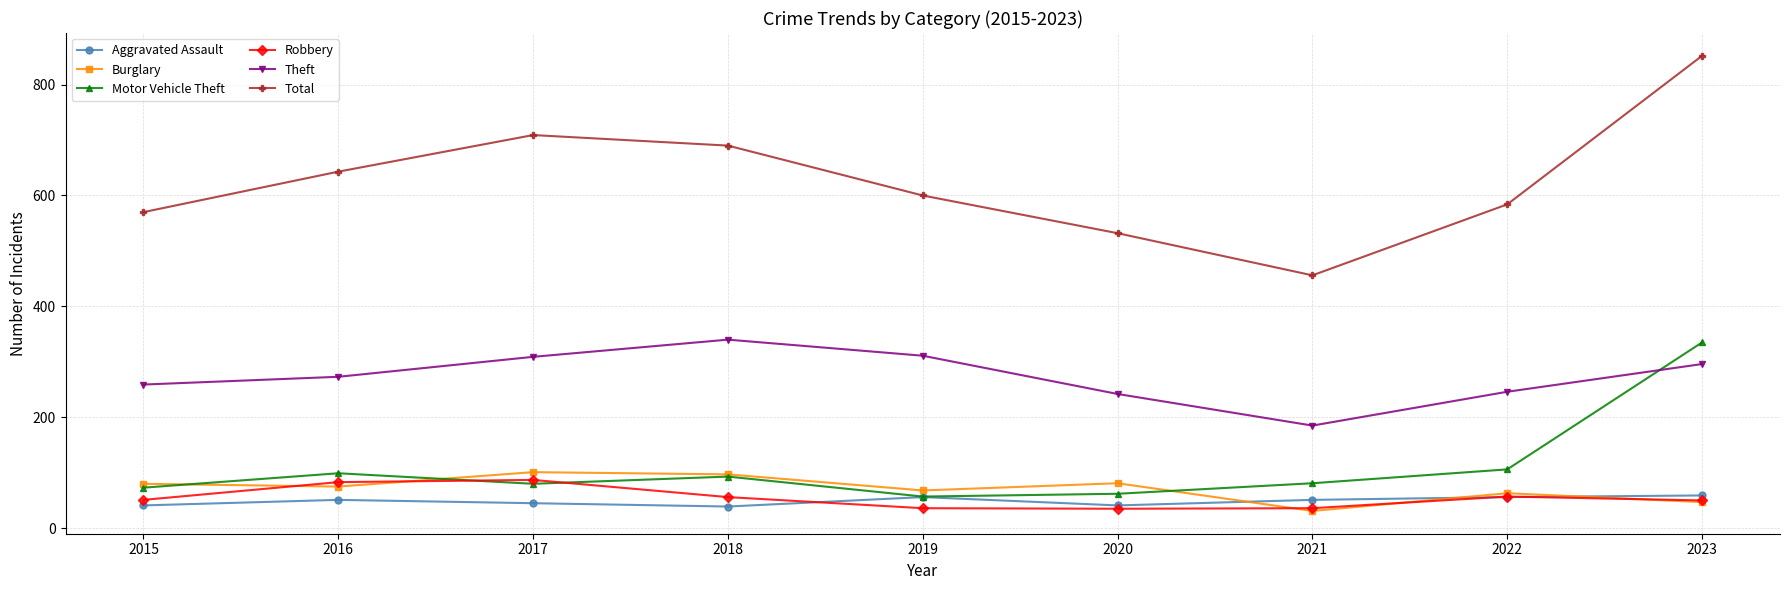

At which category does Total reach its first local valley?

2021